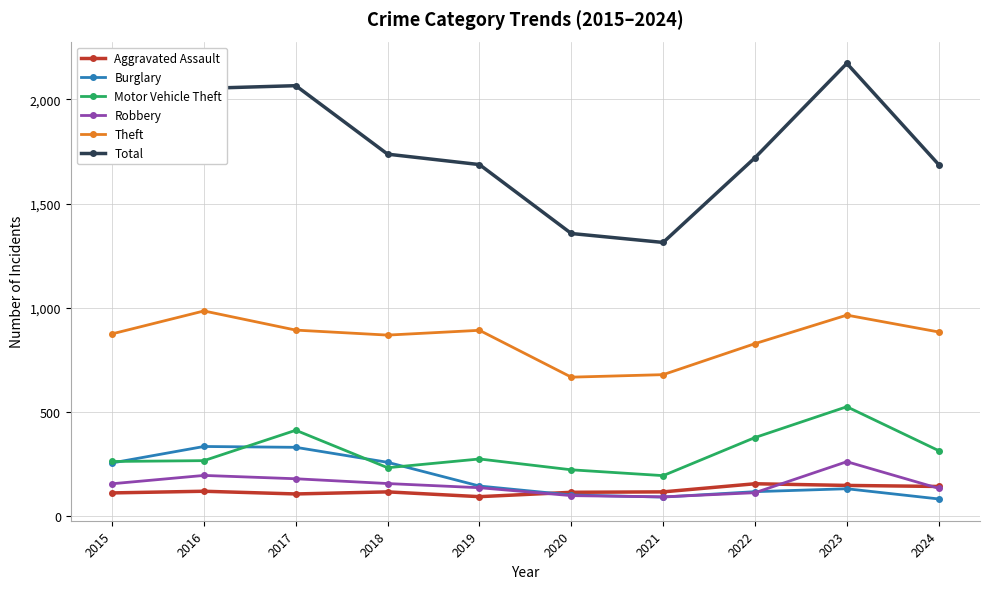

At which label does Aggravated Assault first exceed 115?

2016